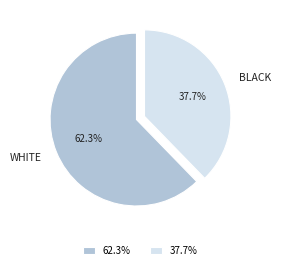

How many segments does this pie chart have?

2